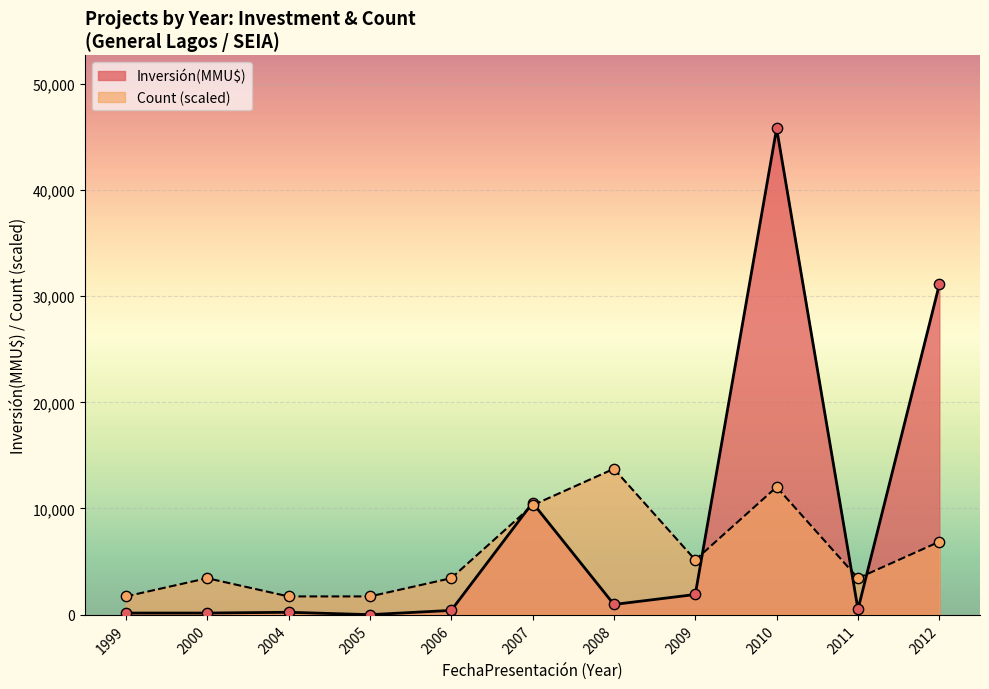

Which series contains the highest Y value?

Inversión(MMU$)